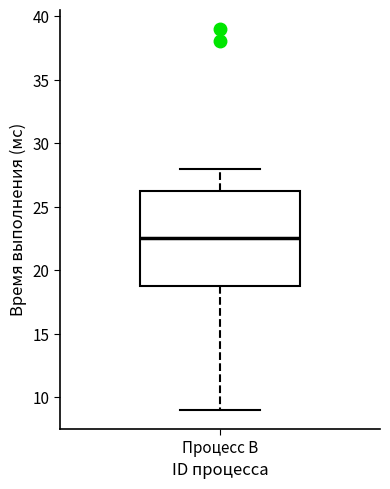

Transcribe this box plot: give where the median line is, the range the box spans, and where the two whiskers end, as read against the y-axis. The values are not printed on the chart, so give them approximately, as read against the axis.

median 22.5, box 19.0 to 26.5, whiskers 9.0 to 28.0